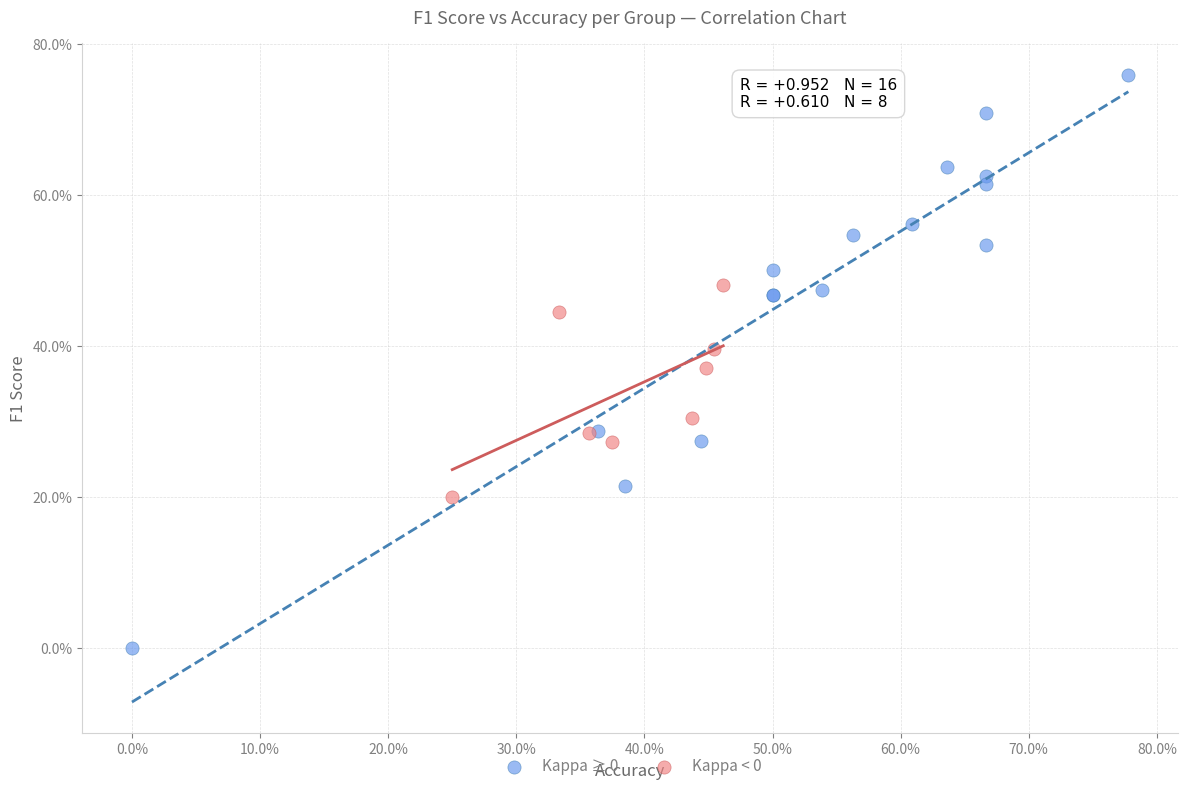

What are all the series names shown in the legend?

Kappa ≥ 0, Kappa < 0